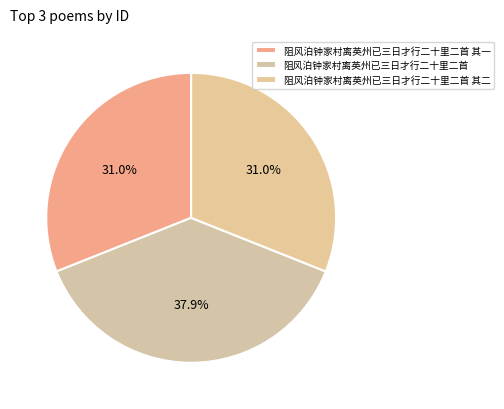

Combined, what portion of the pie is 阻风泊钟家村离英州已三日才行二十里二首 其一 and 阻风泊钟家村离英州已三日才行二十里二首 其二?

62.1%